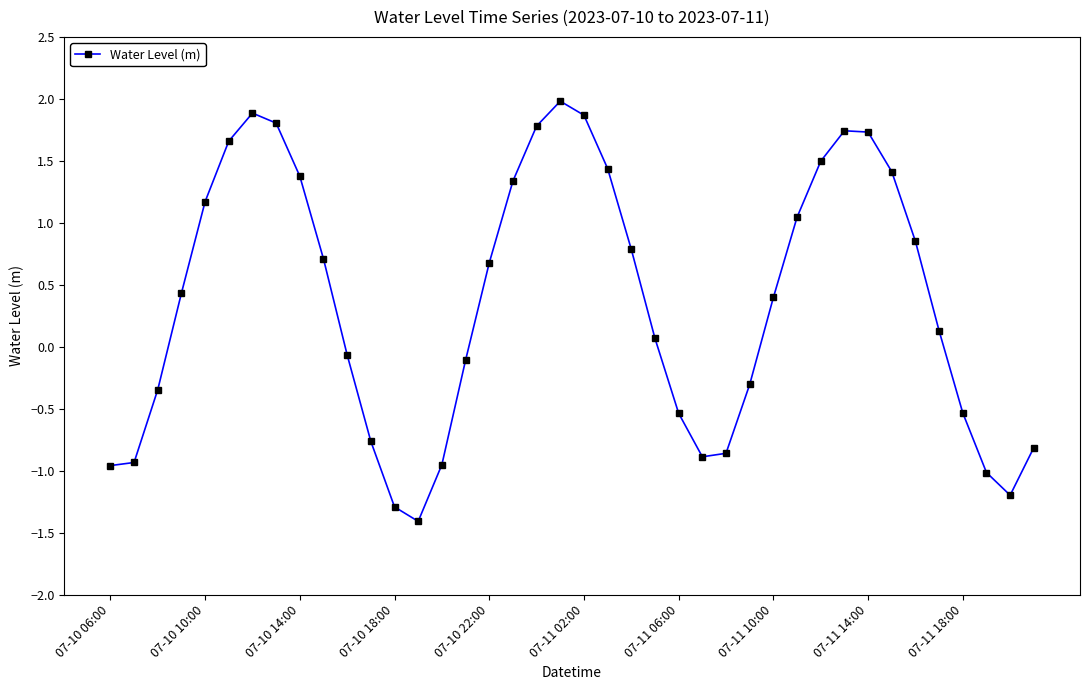

What is the smallest value displayed?

-1.4